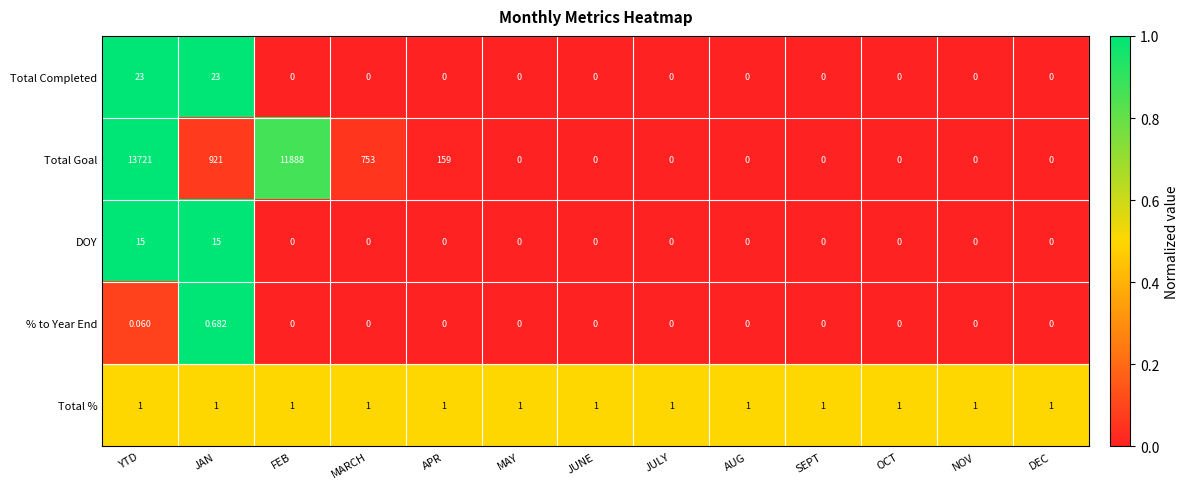

At which category does the chart reach its peak across all series?

YTD